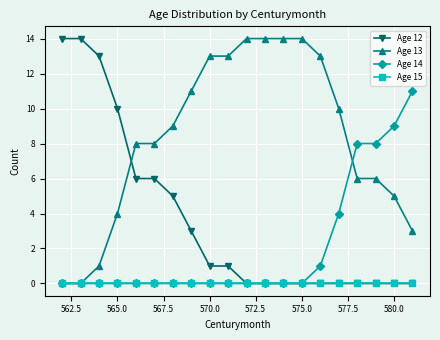

Which series has the largest total across all categories?

Age 13